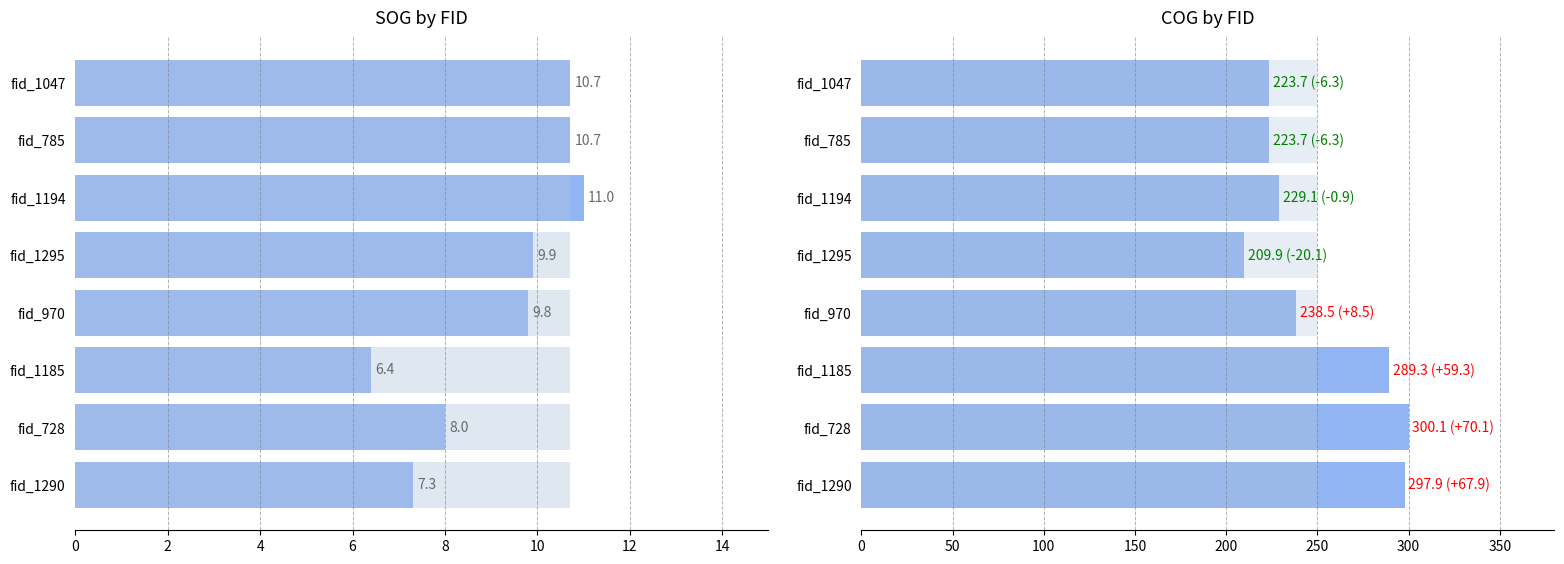

Between 2 and 4, which is larger?

4